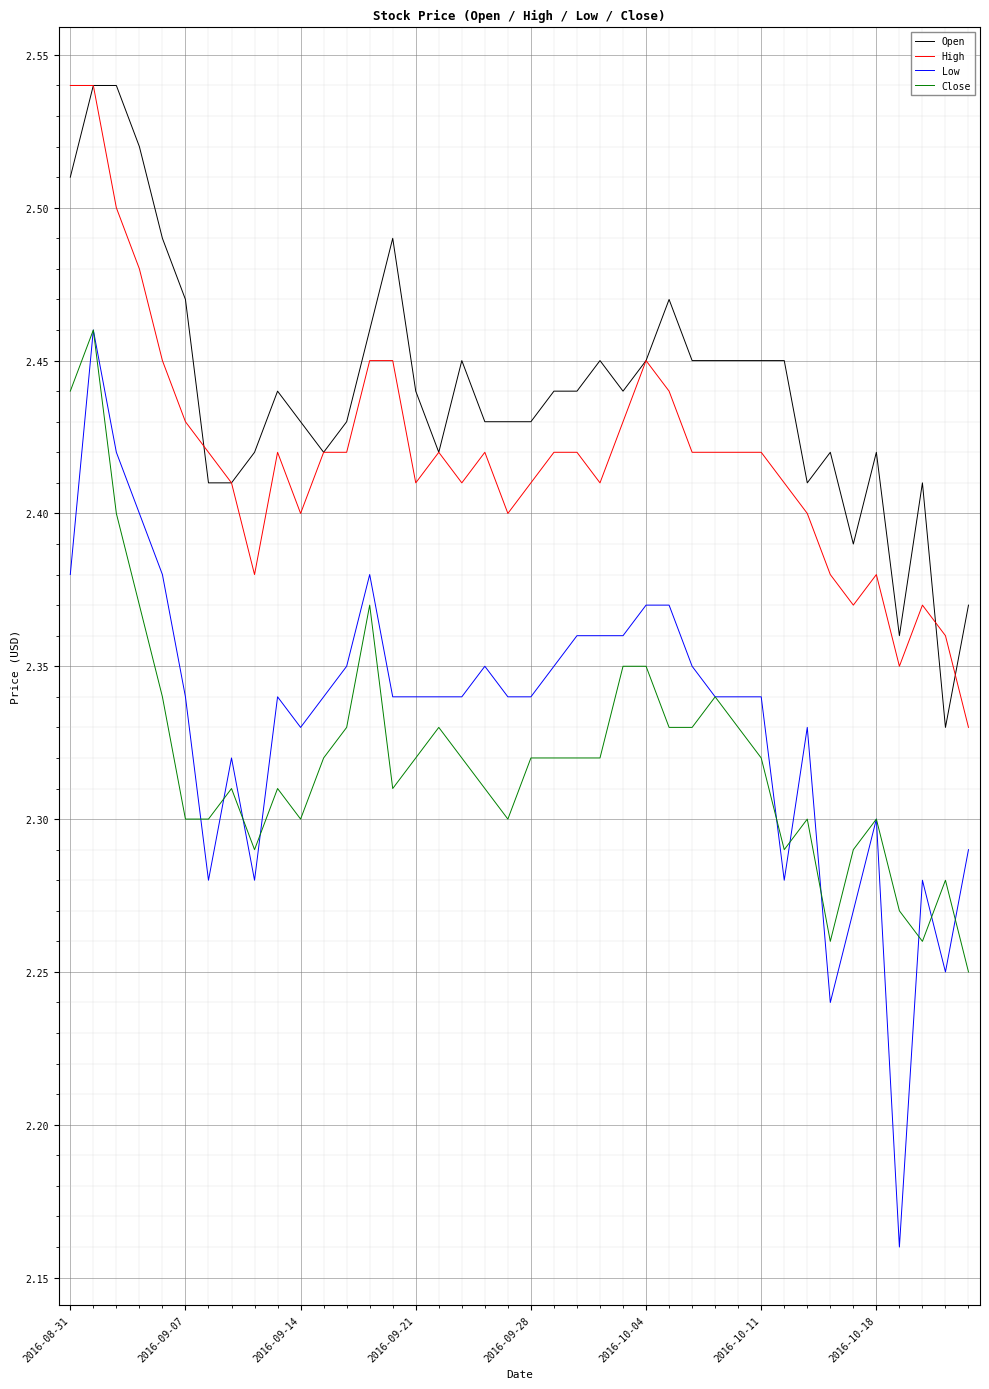

True or false: High and Low cross at least once.

False